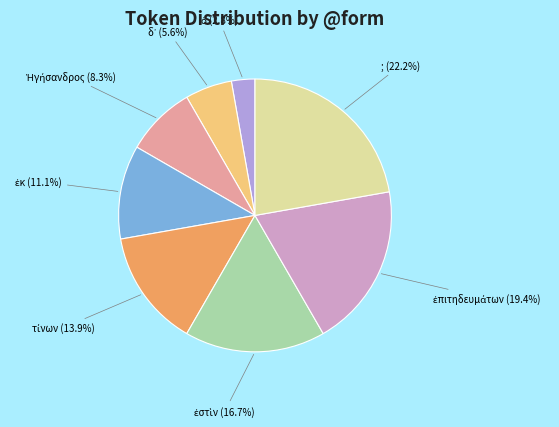

Is there a majority slice in this chart?

No